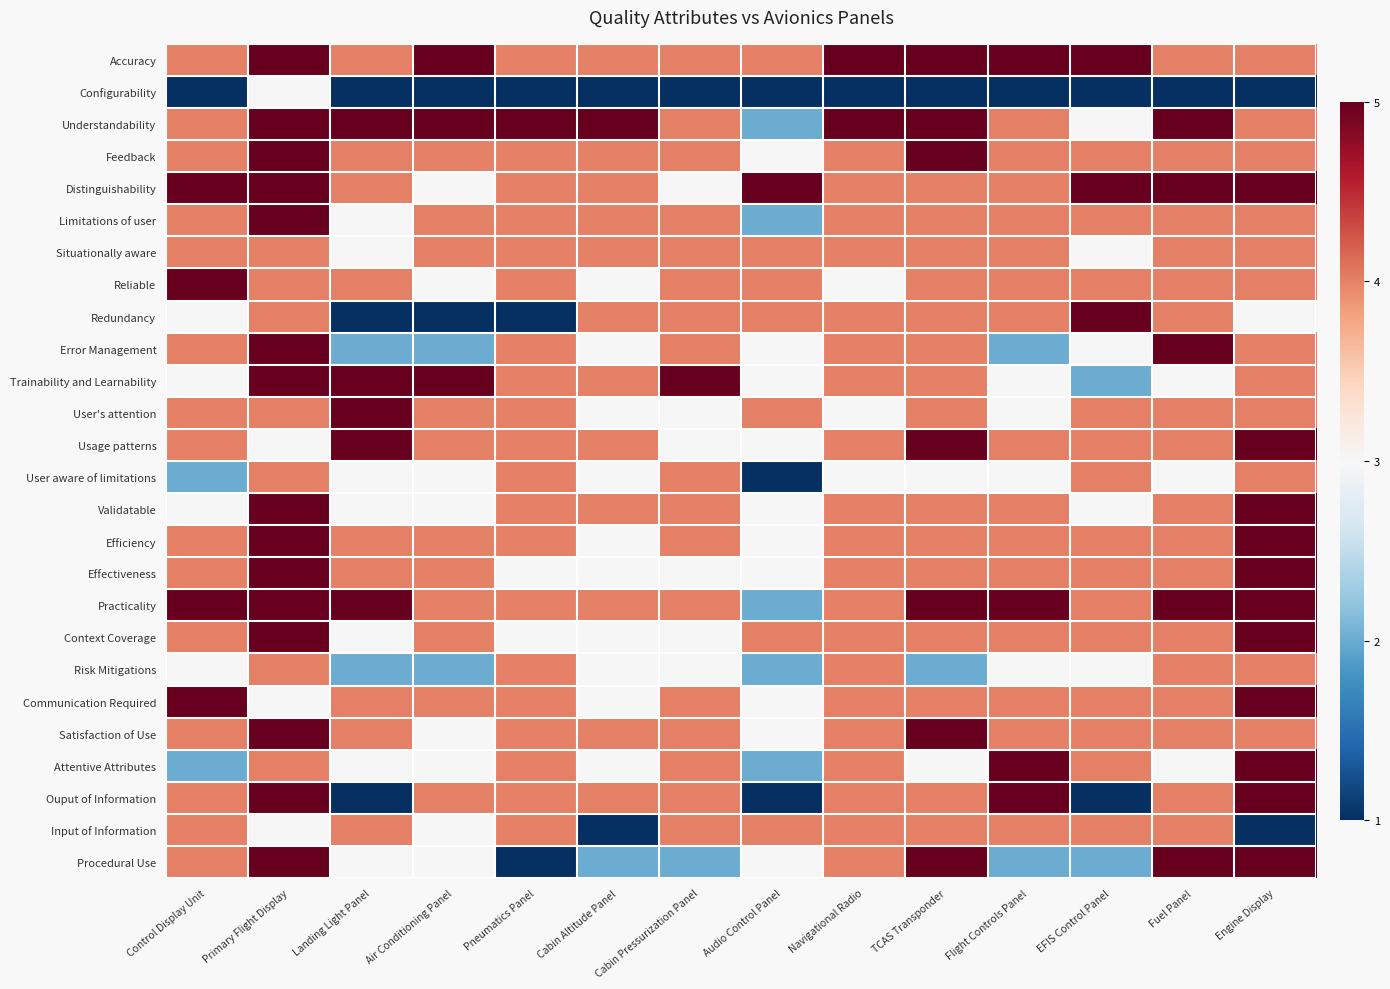

Which category has the highest value across all series?

Primary Flight Display